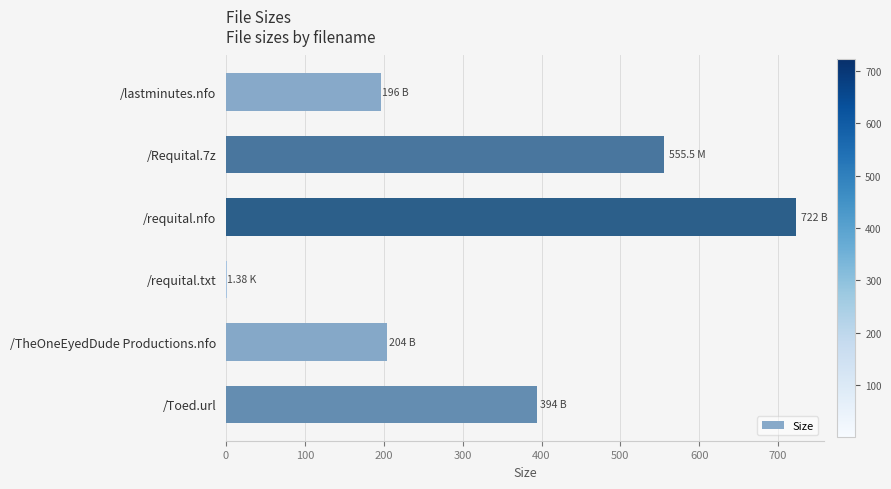

Which label corresponds to the largest value in the chart?

/requital.nfo